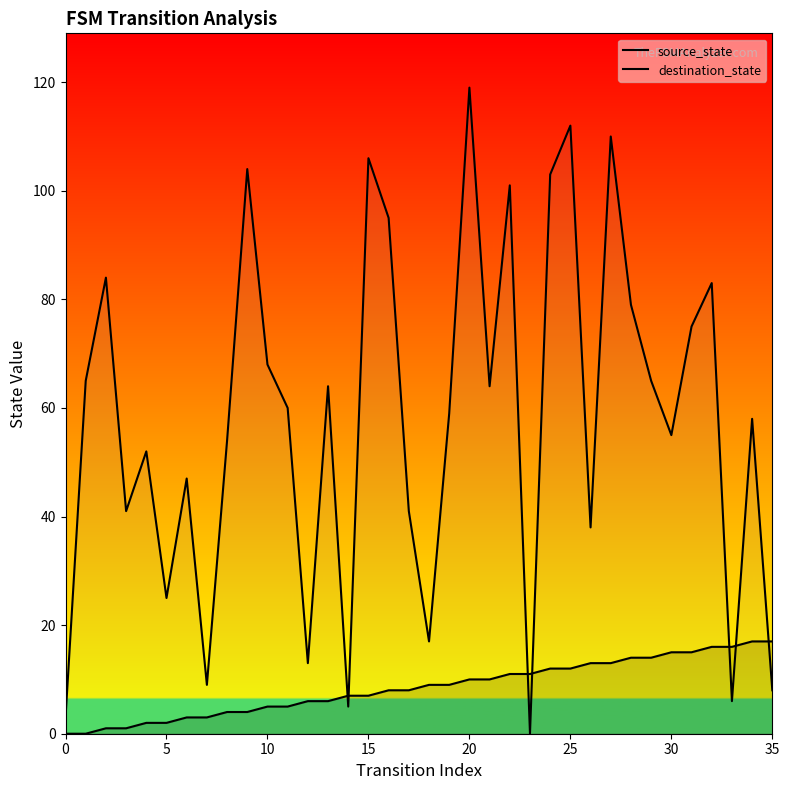

Reading right to left, extract all data points from this chart.

source_state: 17	17	16	16	15	15	14	14	13	13	12	12	11	11	10	10	9	9	8	8	7	7	6	6	5	5	4	4	3	3	2	2	1	1	0	0
destination_state: 8	58	6	83	75	55	65	79	110	38	112	103	0	101	64	119	59	17	41	95	106	5	64	13	60	68	104	54	9	47	25	52	41	84	65	3